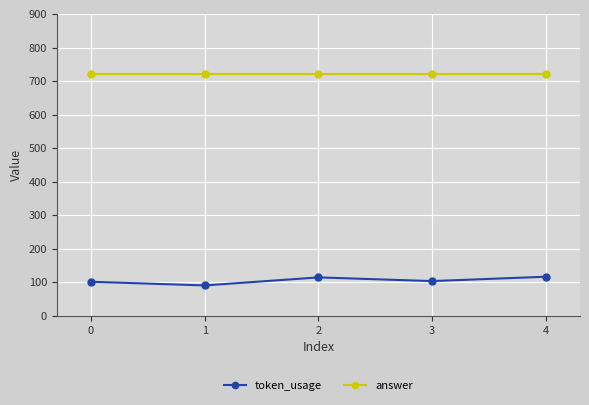

What is the sum of all token_usage values?

529